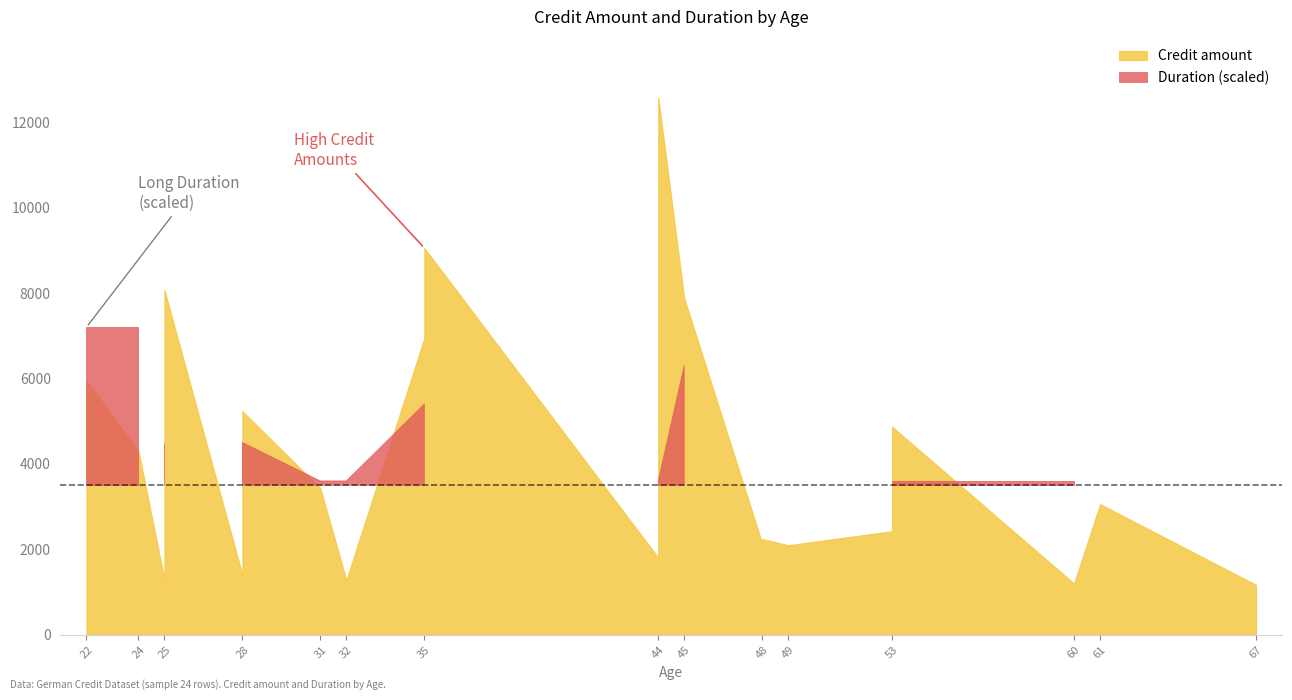

What is the approximate value of Duration at 48, to the nearest 10?

10